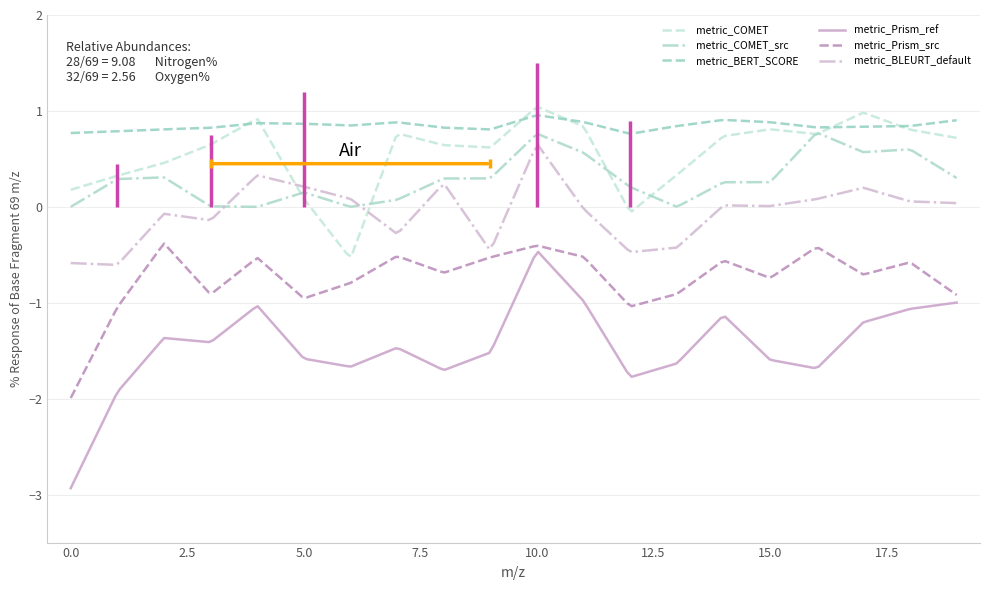

True or false: metric_BLEURT_default and metric_BERT_SCORE intersect in this chart.

False